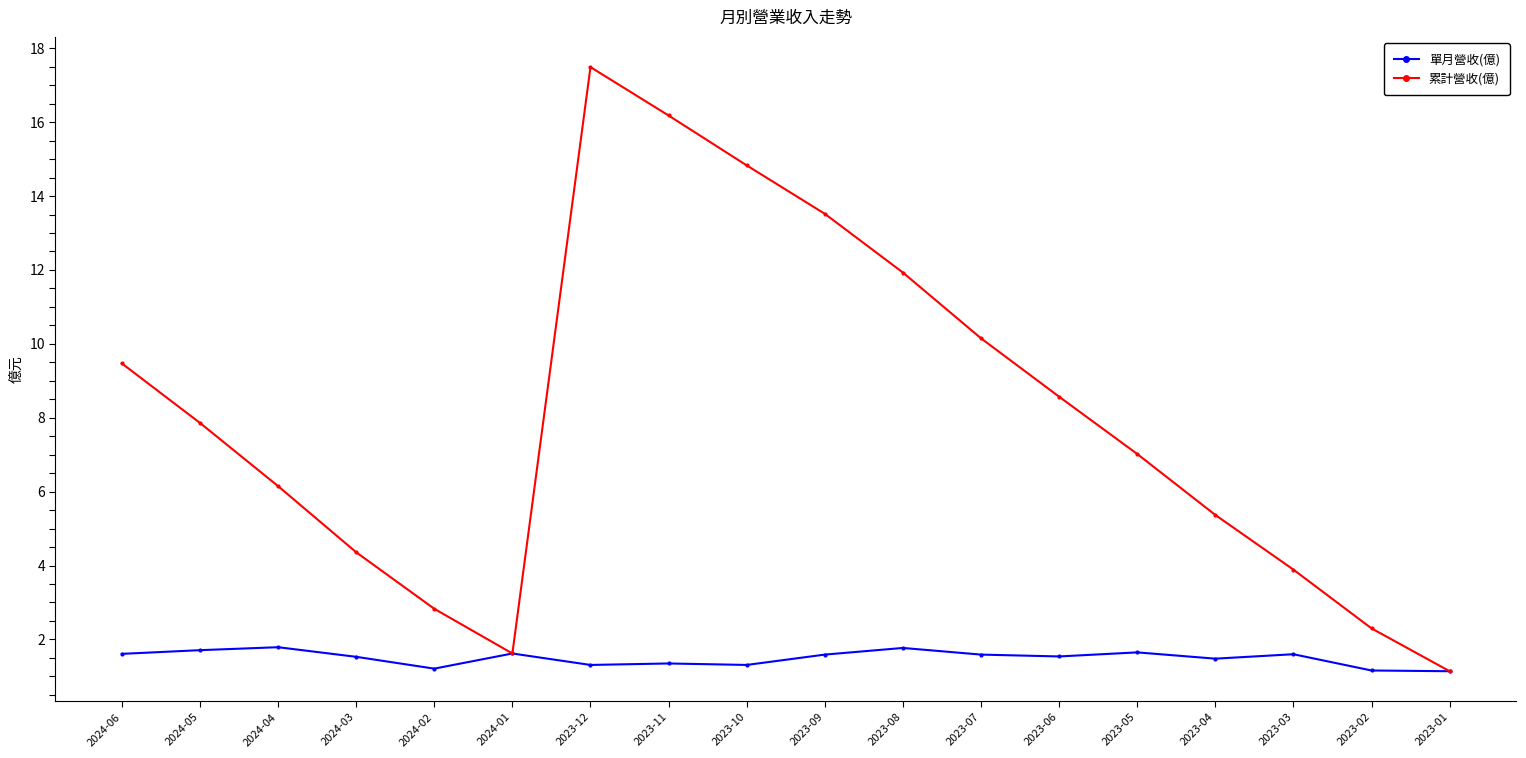

Is the value of 累計營收(億) at 2023-05 greater than the value of 單月營收(億) at 2023-11?

Yes